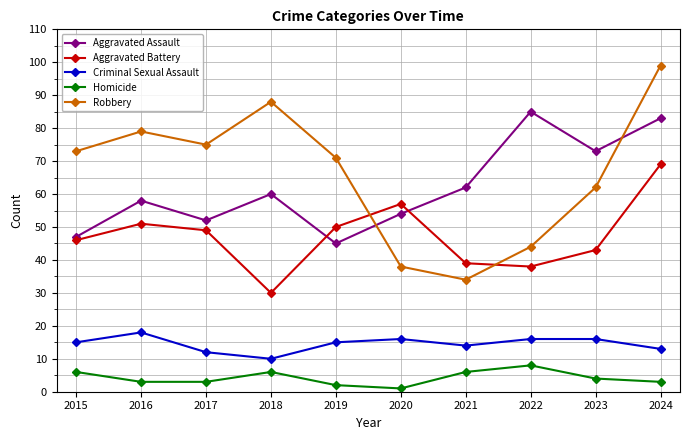

What is the greatest value displayed?

99